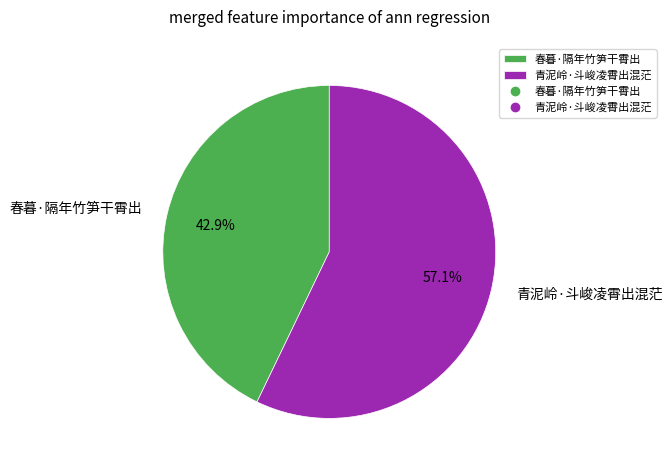

To the nearest percent, what is the difference between the 青泥岭·斗峻凌霄出混茫 and 春暮·隔年竹笋干霄出 slice percentages?

14%